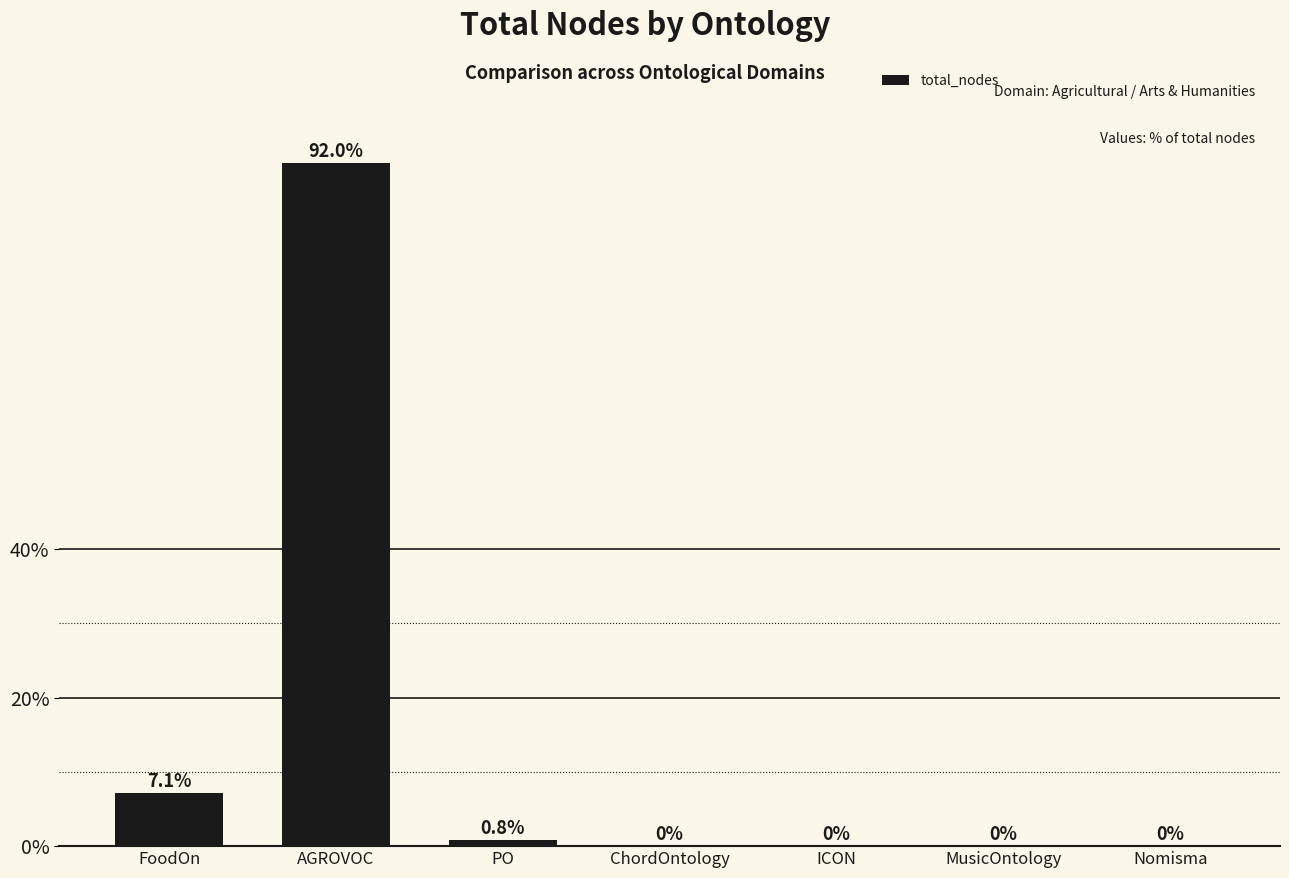

How many categories are shown in the chart?

7